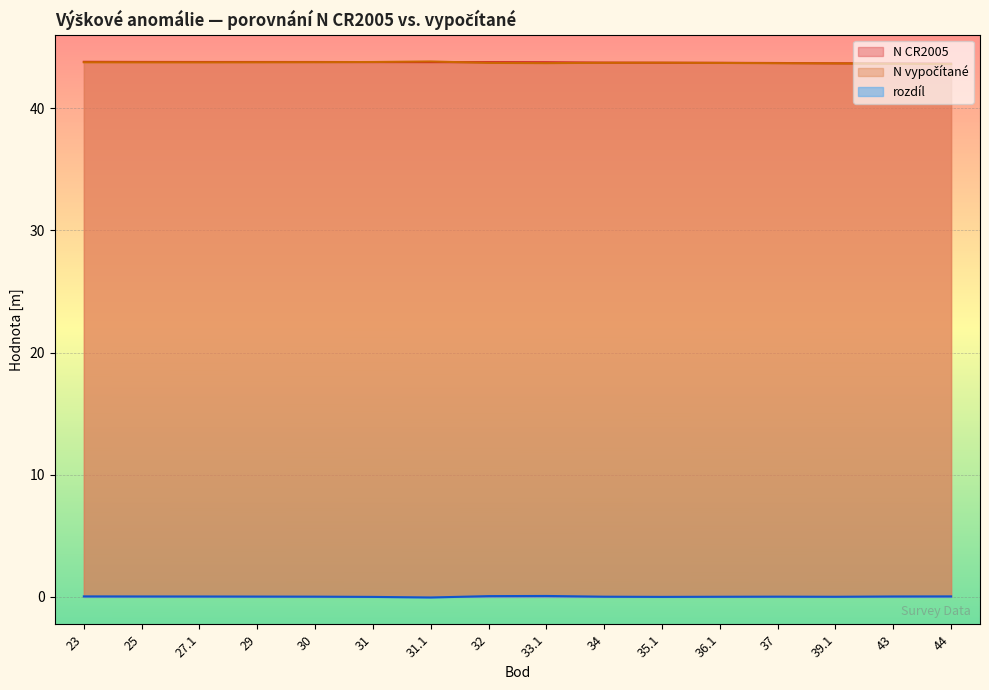

The N CR2005 series shows 23.0 at 34. True or false?

False